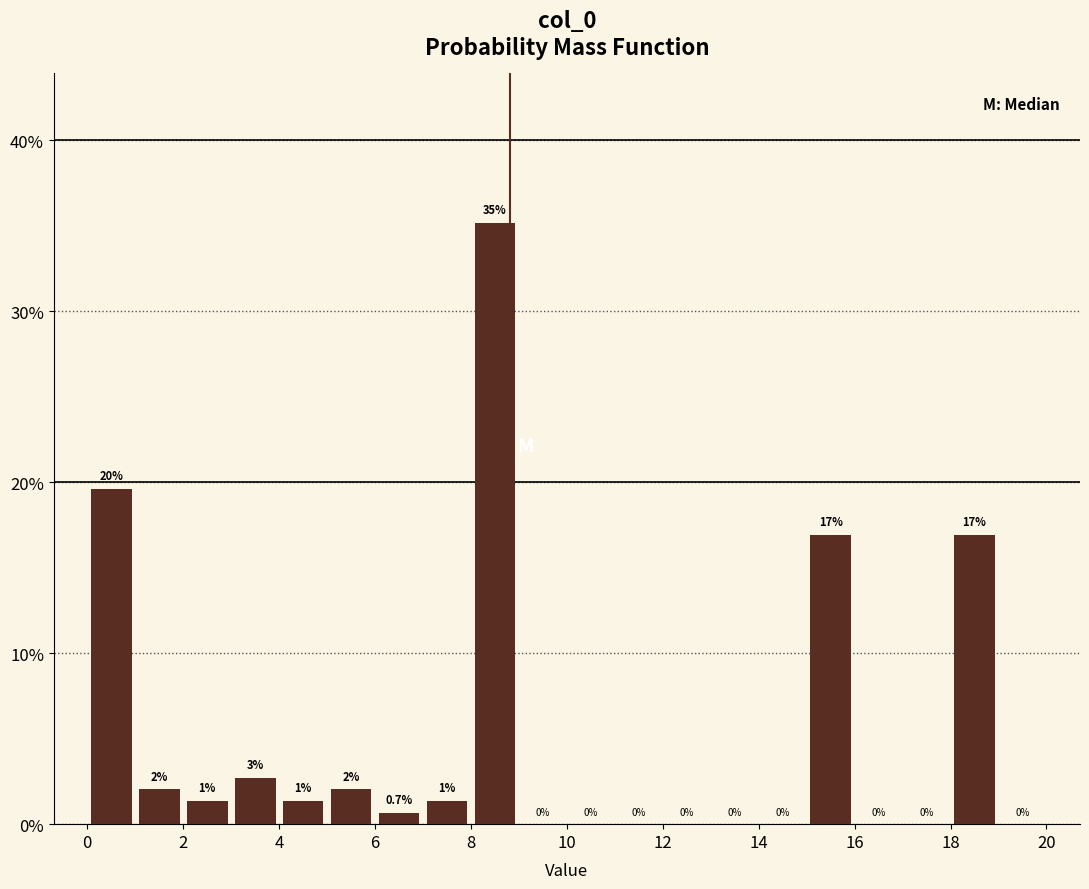

Which range on the x-axis has the tallest bar?

8 to 9